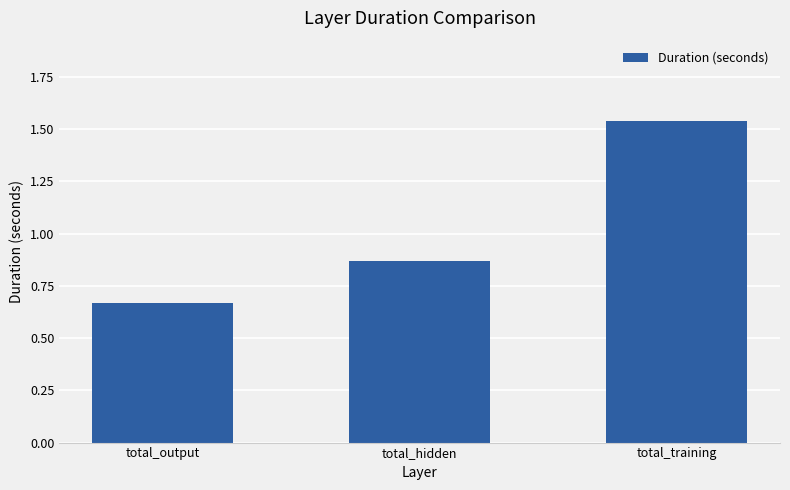

What is the average value?

1.0